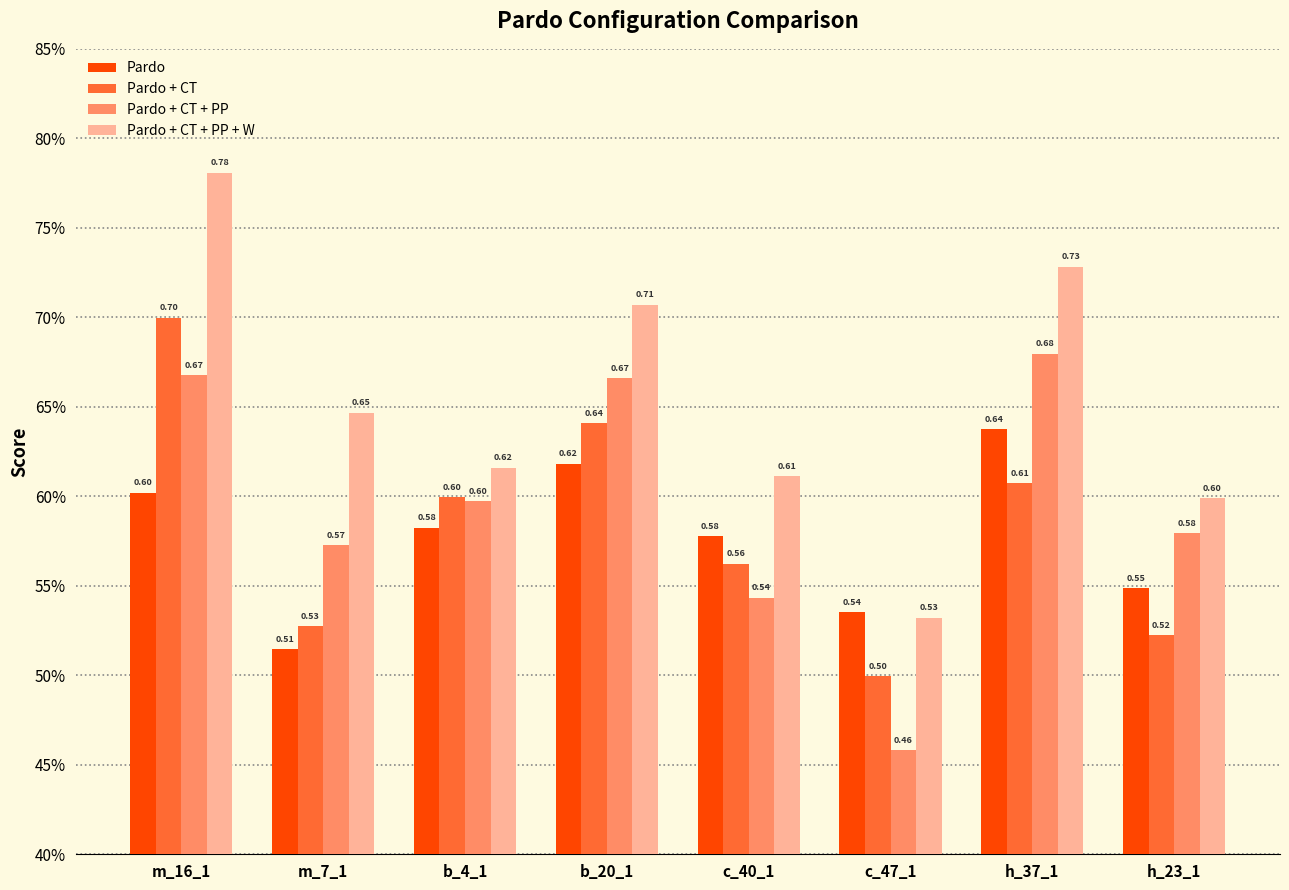

What is the difference between the maximum and minimum values in the Pardo + CT + PP + W series?

0.2